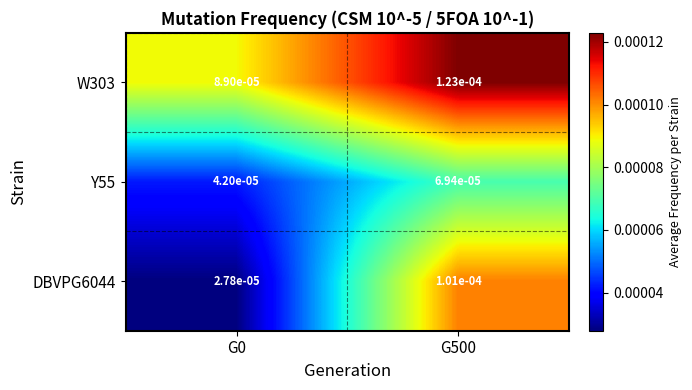

Is the value of W303 at G0 greater than the value of Y55 at G500?

Yes